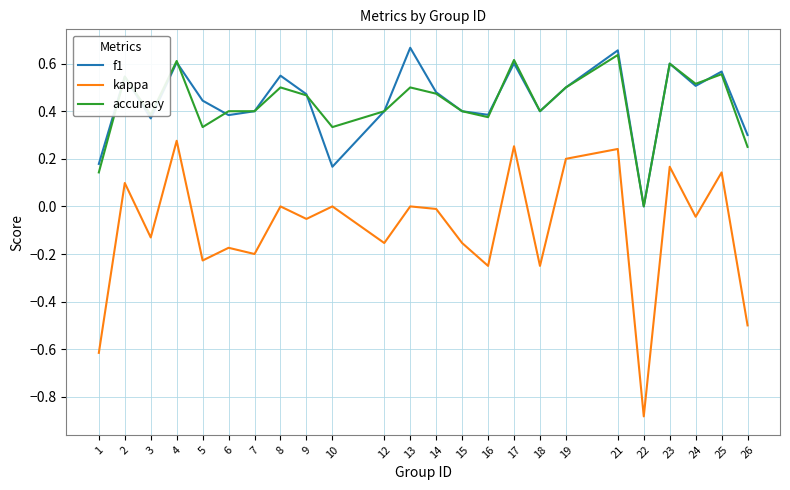

The value of kappa at 25 is 0.1. True or false?

True